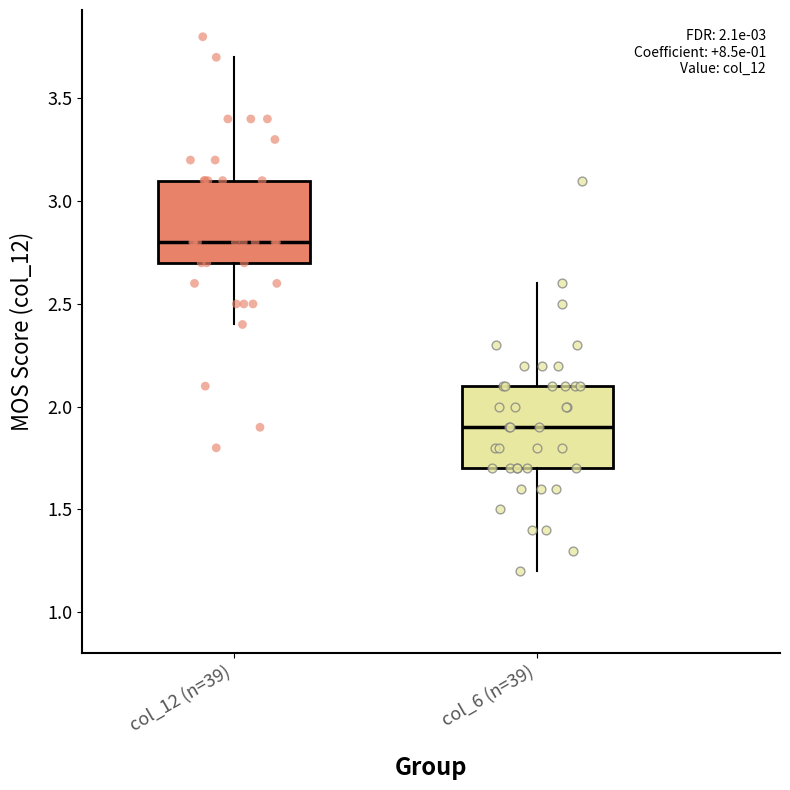

Reading left to right, read every box against the y-axis: the position of its median line, the range the box covers, and the ends of its whiskers. The values are not printed on the chart, so give them approximately, as read against the axis.

col_12 (n=39): median 2.8, box 2.7 to 3.1, whiskers 2.4 to 3.7
col_6 (n=39): median 1.9, box 1.7 to 2.1, whiskers 1.2 to 2.6